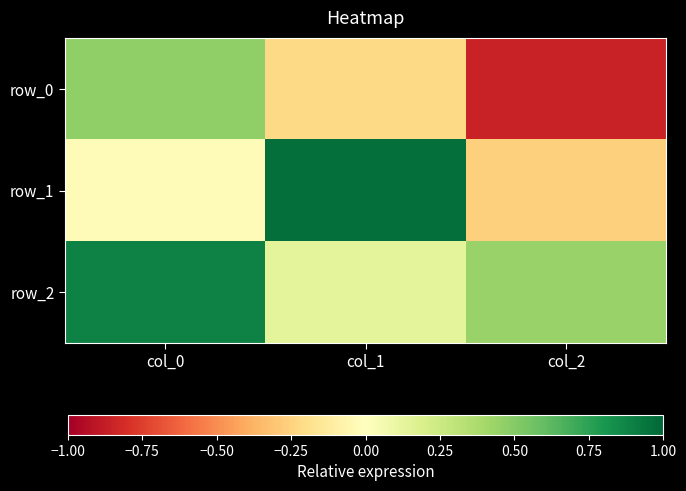

Which category has the highest value across all series?

col_1